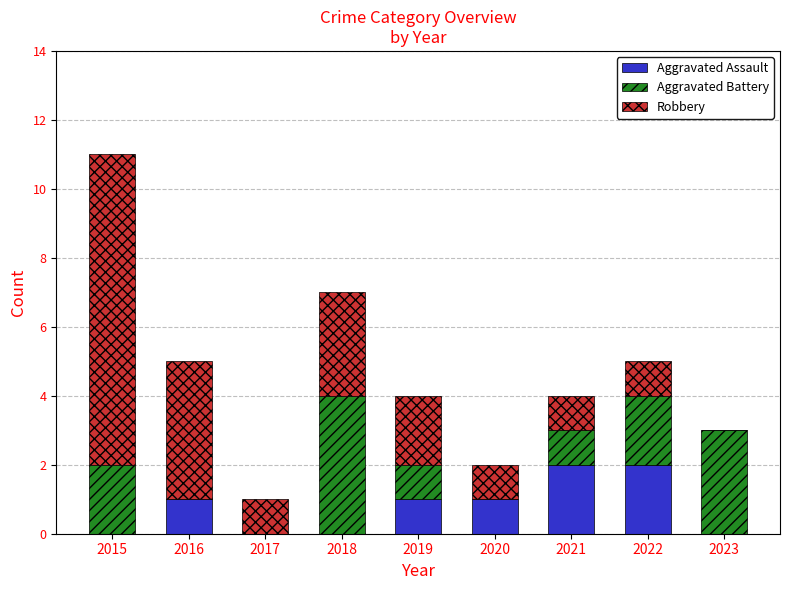

Does the chart contain stacked bars?

Yes